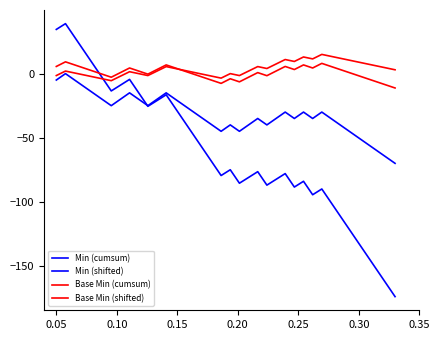

Which series has the widest spread of values?

Min (shifted)